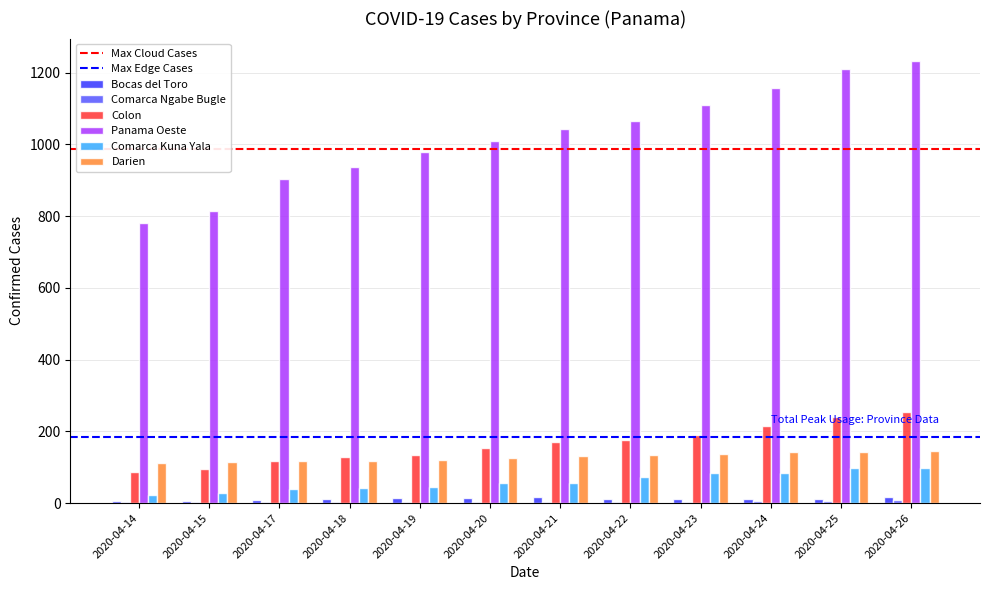

Is the value of Comarca Kuna Yala at 2020-04-14 greater than the value of Darien at 2020-04-18?

No